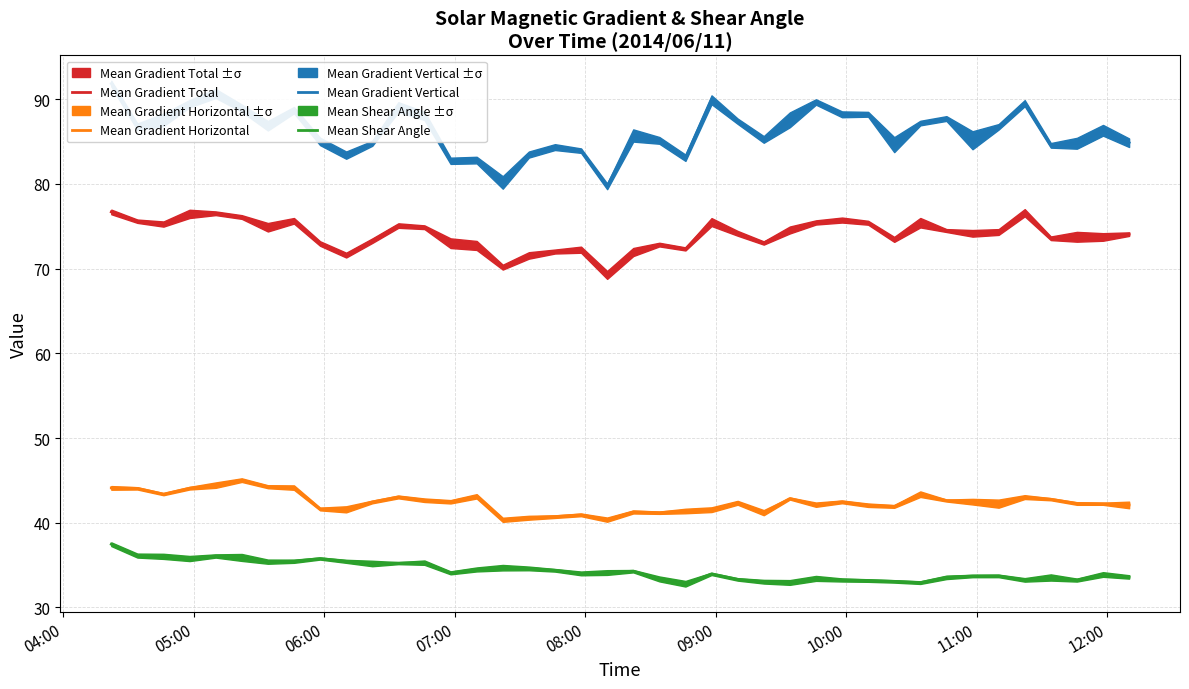

True or false: Mean Shear Angle and Mean Gradient Horizontal intersect in this chart.

False